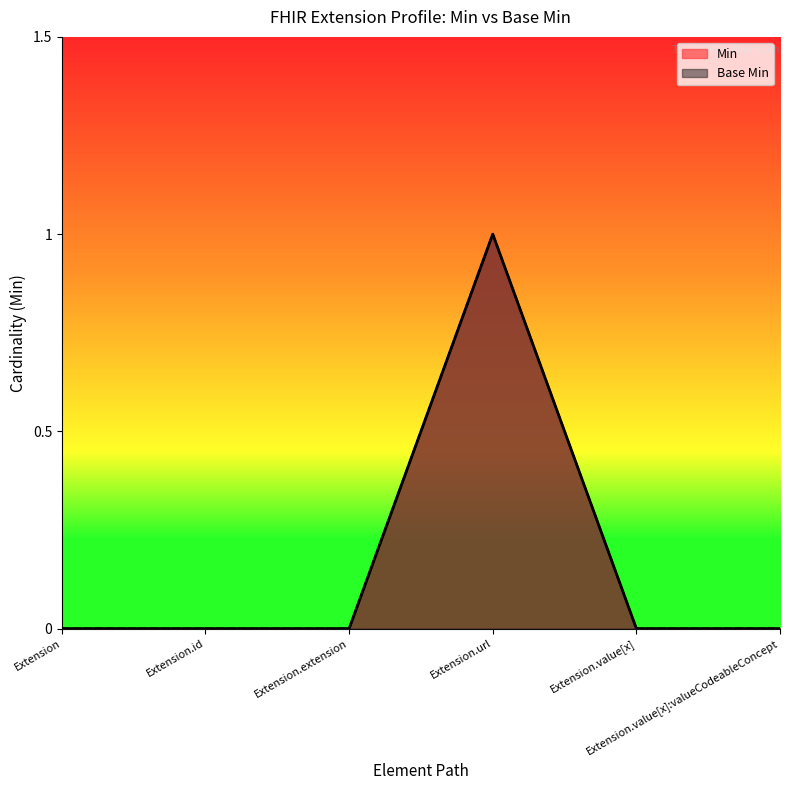

What are all the series names shown in the legend?

Min, Base Min